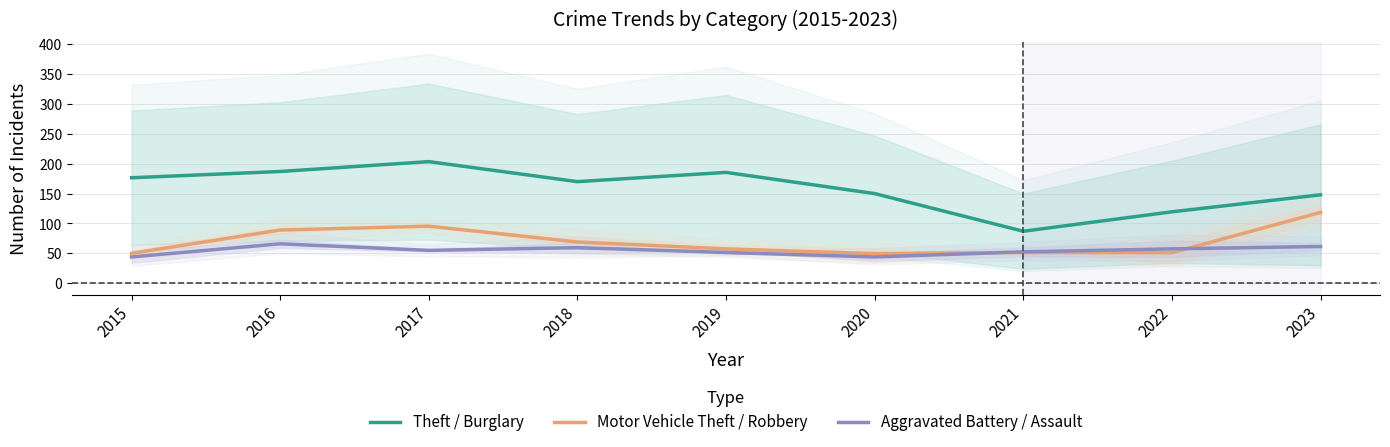

What is the maximum value for Motor Vehicle Theft / Robbery?

118.5